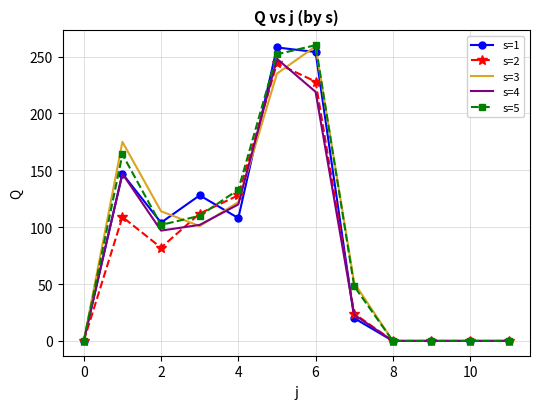

What is the greatest value displayed?

260